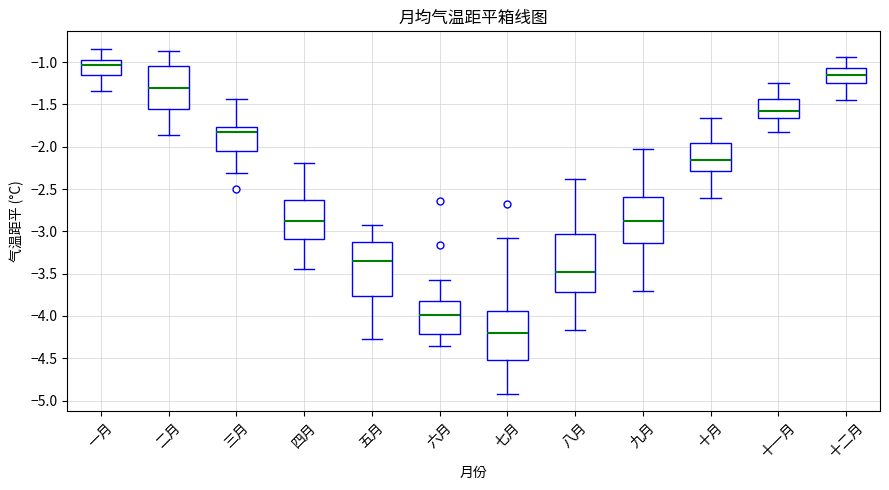

Reading left to right, read every box against the y-axis: the position of its median line, the range the box covers, and the ends of its whiskers. The values are not printed on the chart, so give them approximately, as read against the axis.

一月: median -1.05, box -1.15 to -0.95, whiskers -1.35 to -0.85
二月: median -1.30, box -1.55 to -1.05, whiskers -1.85 to -0.85
三月: median -1.80, box -2.05 to -1.75, whiskers -2.30 to -1.45
四月: median -2.90, box -3.10 to -2.65, whiskers -3.45 to -2.20
五月: median -3.35, box -3.75 to -3.15, whiskers -4.25 to -2.95
六月: median -4.00, box -4.20 to -3.85, whiskers -4.35 to -3.60
七月: median -4.20, box -4.50 to -3.95, whiskers -4.90 to -3.10
八月: median -3.50, box -3.70 to -3.05, whiskers -4.15 to -2.40
九月: median -2.90, box -3.15 to -2.60, whiskers -3.70 to -2.05
十月: median -2.15, box -2.30 to -1.95, whiskers -2.60 to -1.65
十一月: median -1.55, box -1.65 to -1.45, whiskers -1.85 to -1.25
十二月: median -1.15, box -1.25 to -1.05, whiskers -1.45 to -0.95